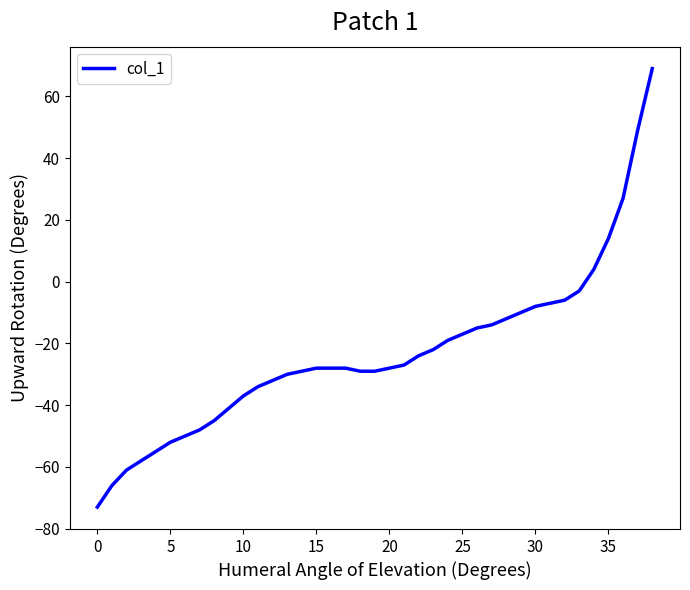

Reading left to right, transcribe all the data shown in this chart.

-73	-66	-61	-58	-55	-52	-50	-48	-45	-41	-37	-34	-32	-30	-29	-28	-28	-28	-29	-29	-28	-27	-24	-22	-19	-17	-15	-14	-12	-10	-8	-7	-6	-3	4	14	27	49	69